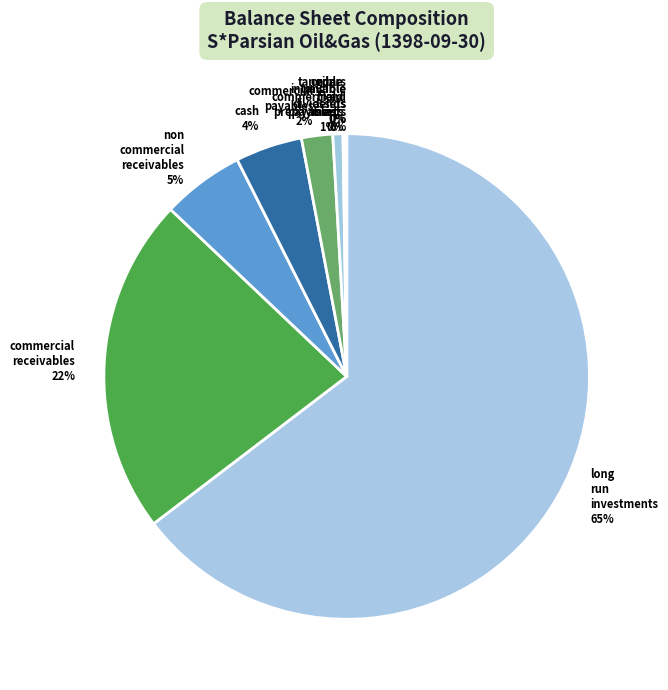

Which slice is the largest?

long run investments 65%